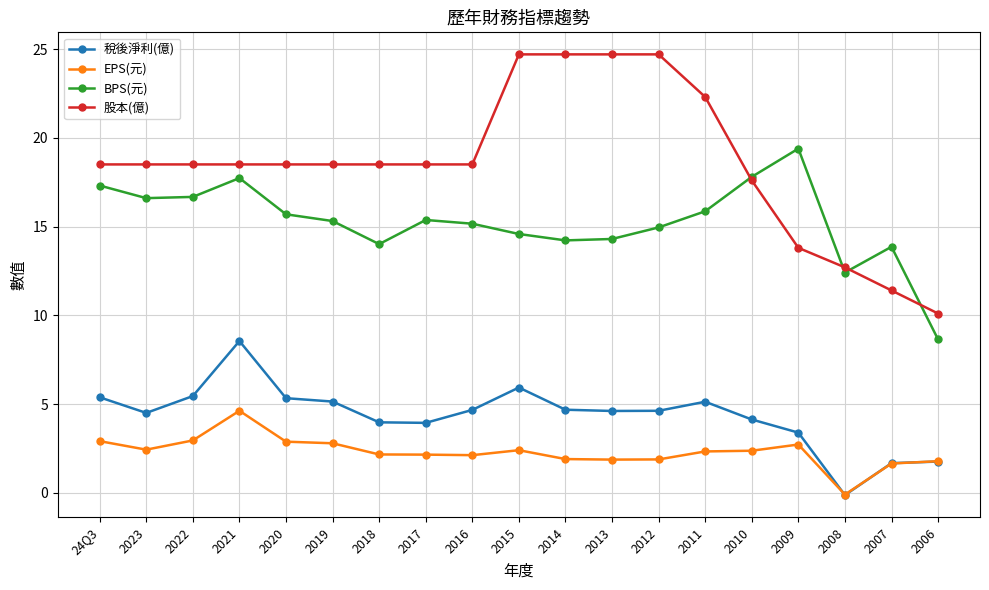

True or false: BPS(元) and 稅後淨利(億) cross at least once.

False